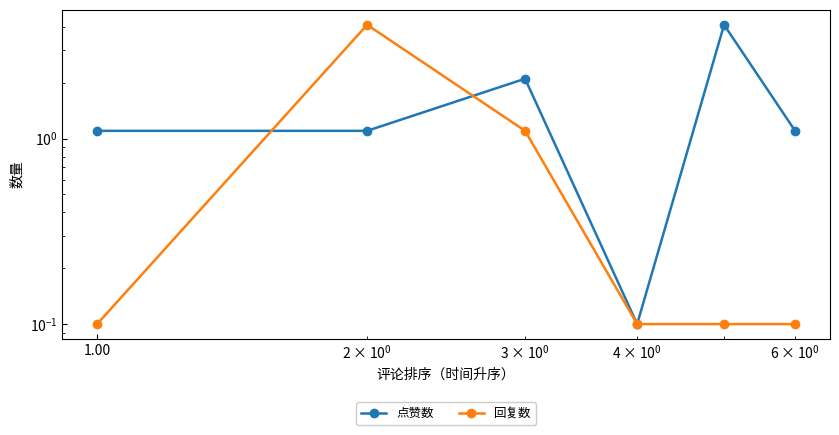

How many interior local valleys does the 点赞数 series have?

1